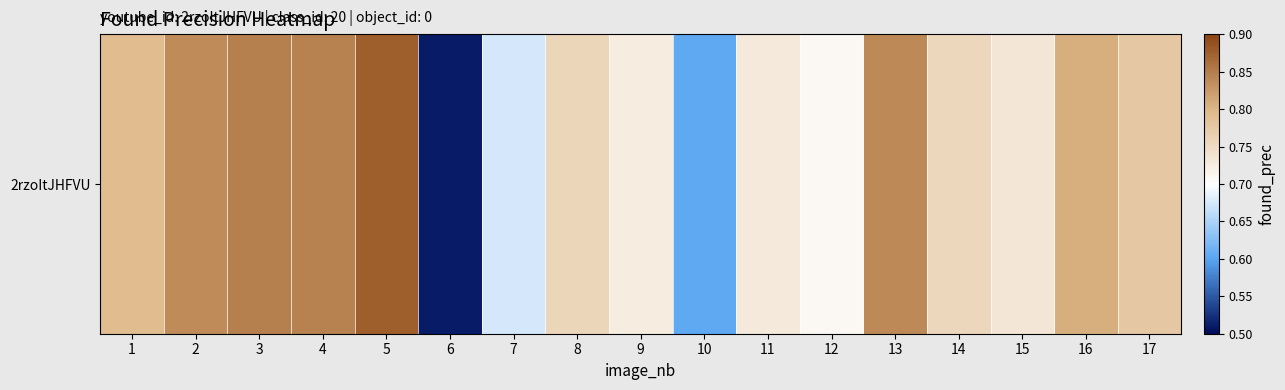

At which label is the value closest to 0?

6